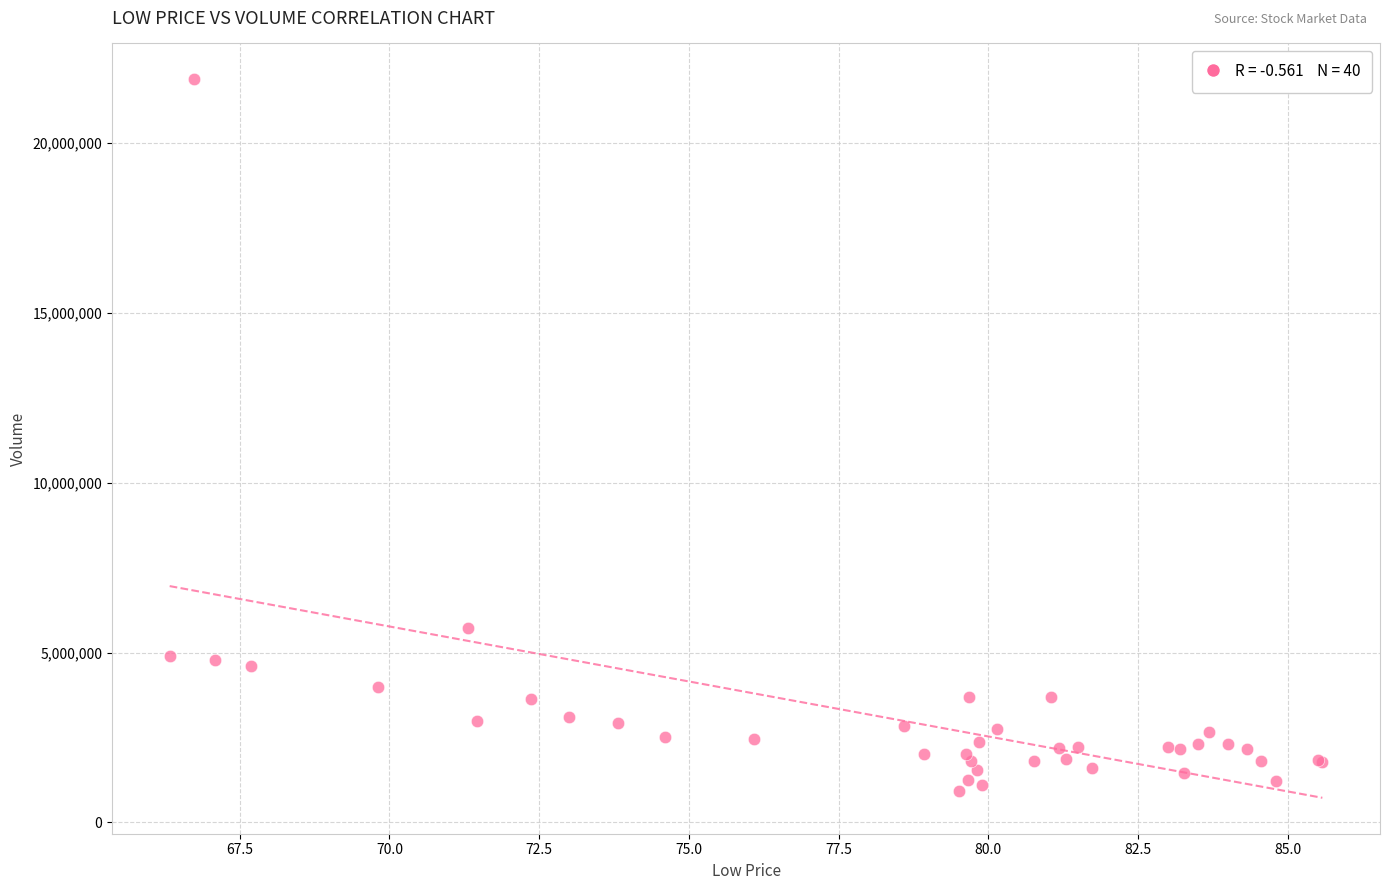

What Y value in the scatter plot is closest to 11397507?

5734720